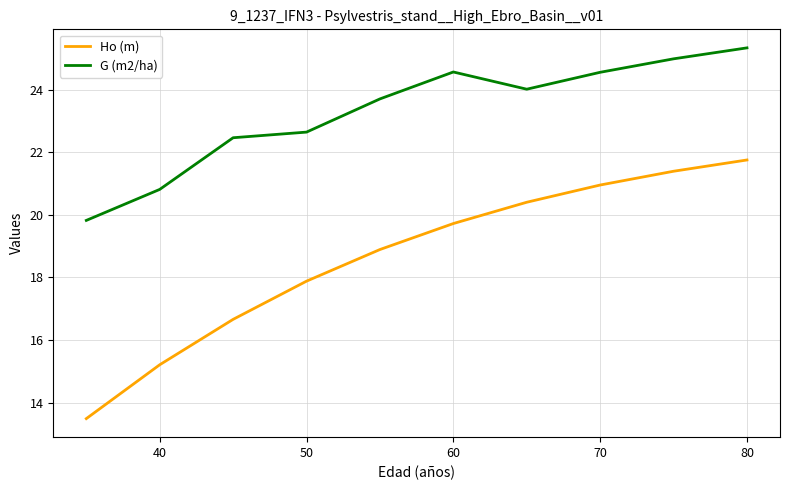

Which series has the largest total across all categories?

G (m2/ha)